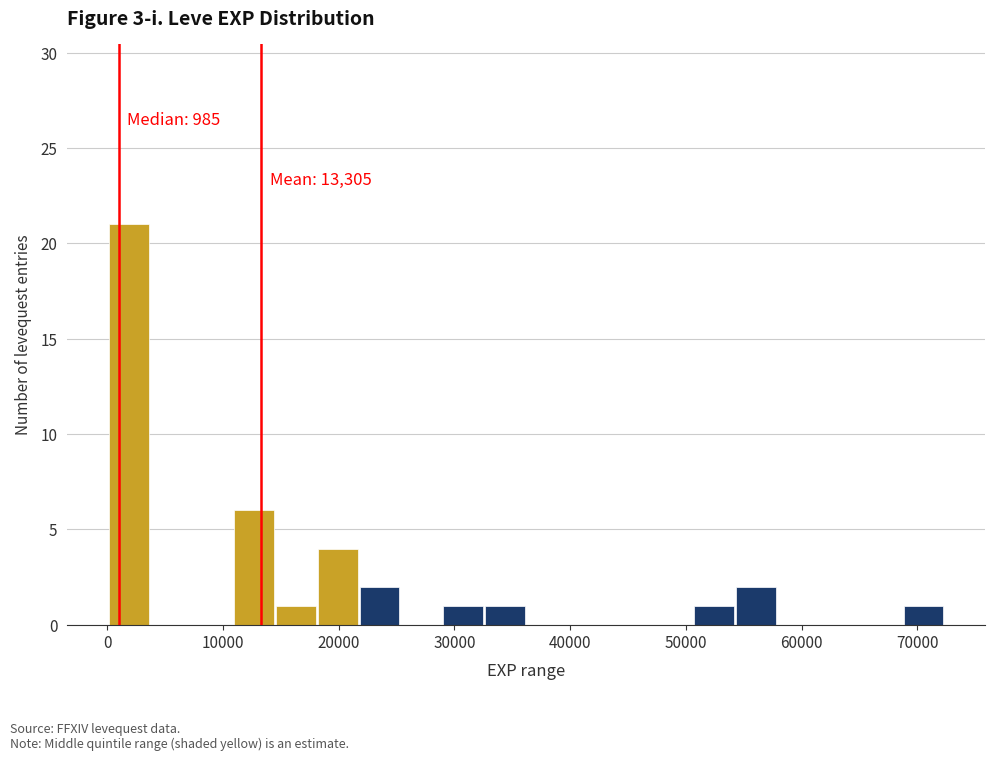

Around what value on the x-axis is the tallest bar? Give the approximate position of its centre, as read against the axis.

2000